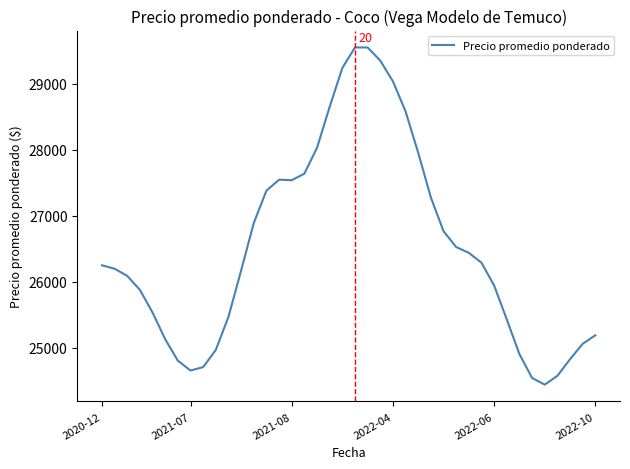

What is the smallest value displayed?

24440.4